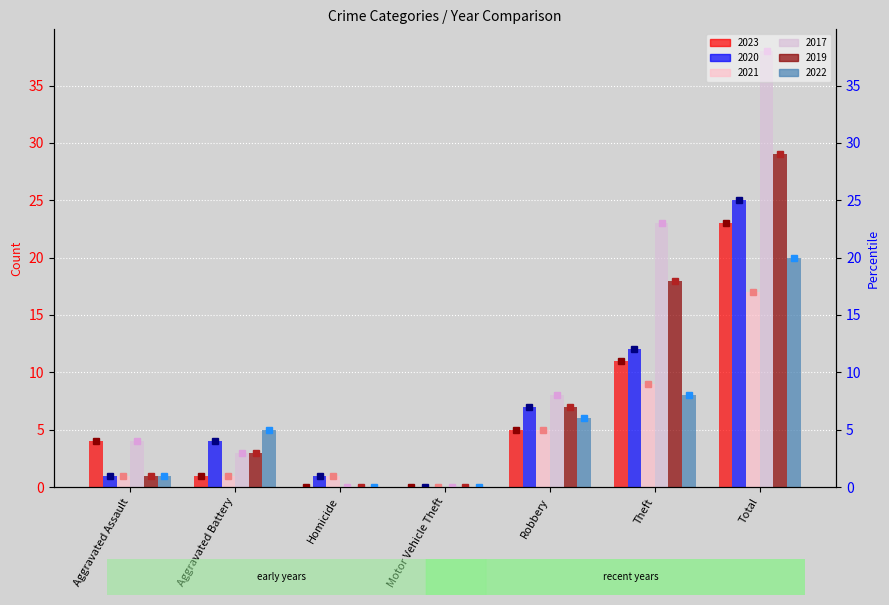

What is the value of the 2023 bar at the 6th from the left?

11